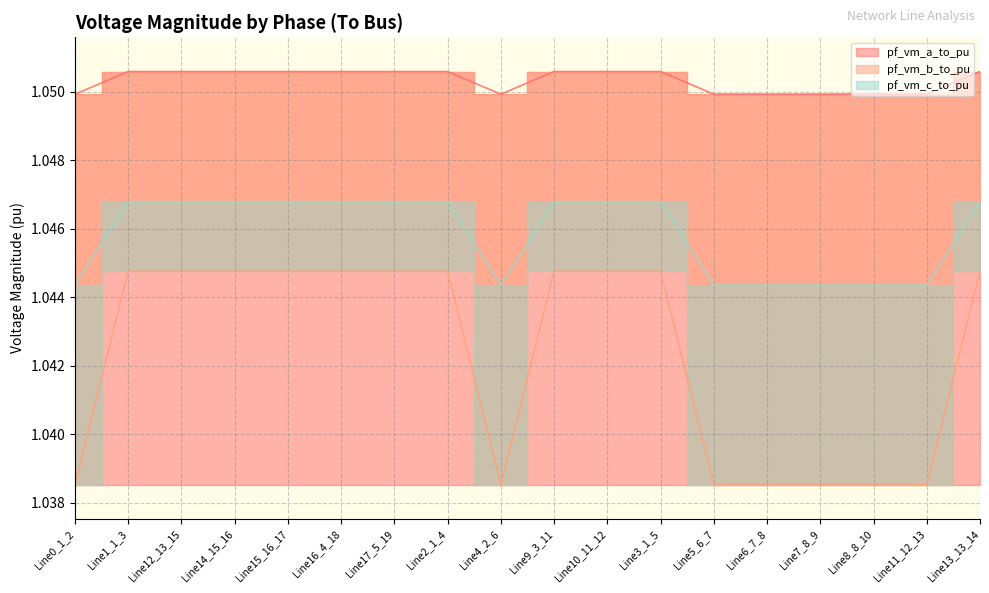

True or false: pf_vm_a_to_pu and pf_vm_c_to_pu intersect in this chart.

False